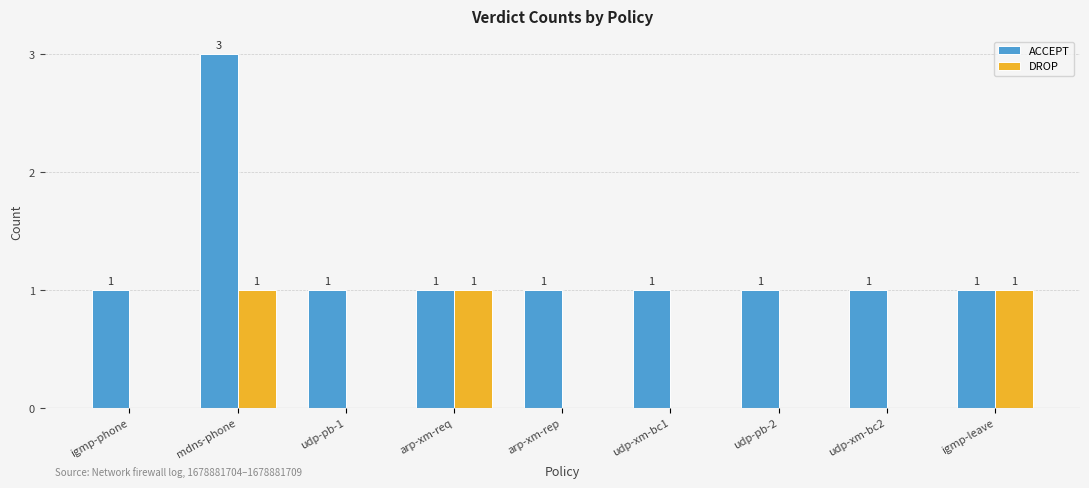

How many DROP values are between 0 and 1?

9